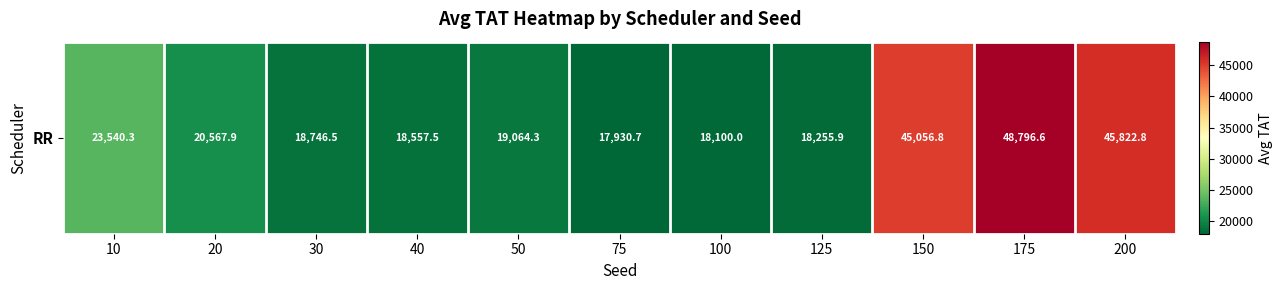

Reading right to left, list all the values displayed in this chart.

45822.8	48796.6	45056.8	18255.9	18100.0	17930.7	19064.3	18557.5	18746.5	20567.9	23540.3